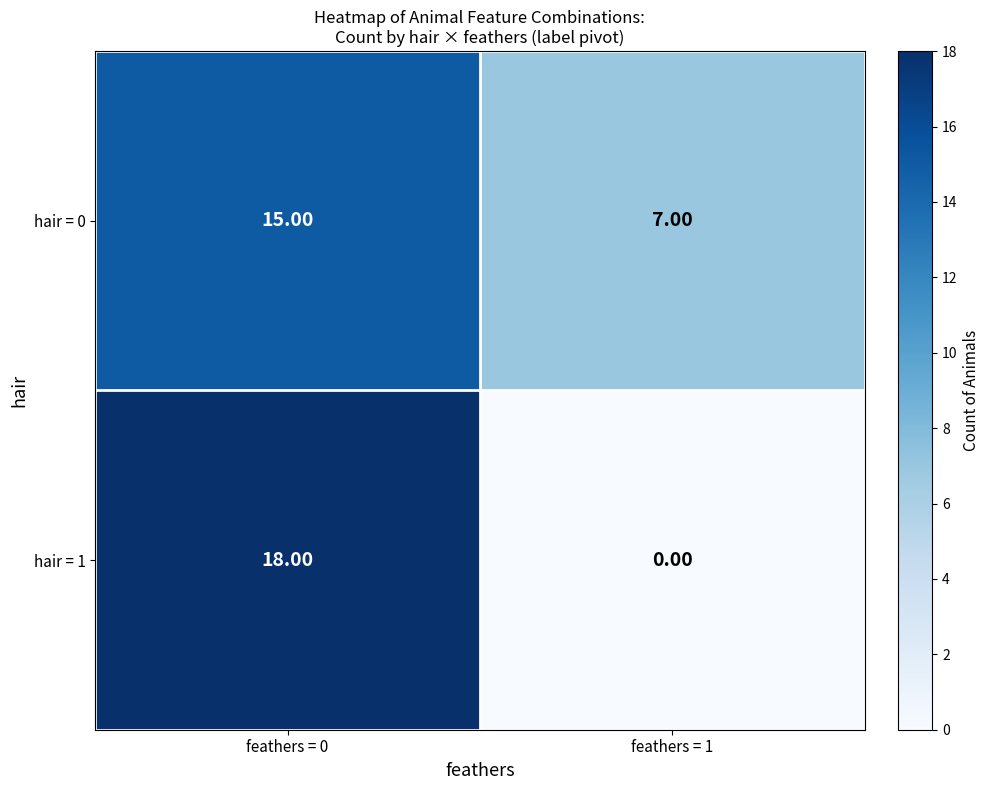

What is the difference between the hair = 0 values at feathers = 1 and feathers = 0?

8